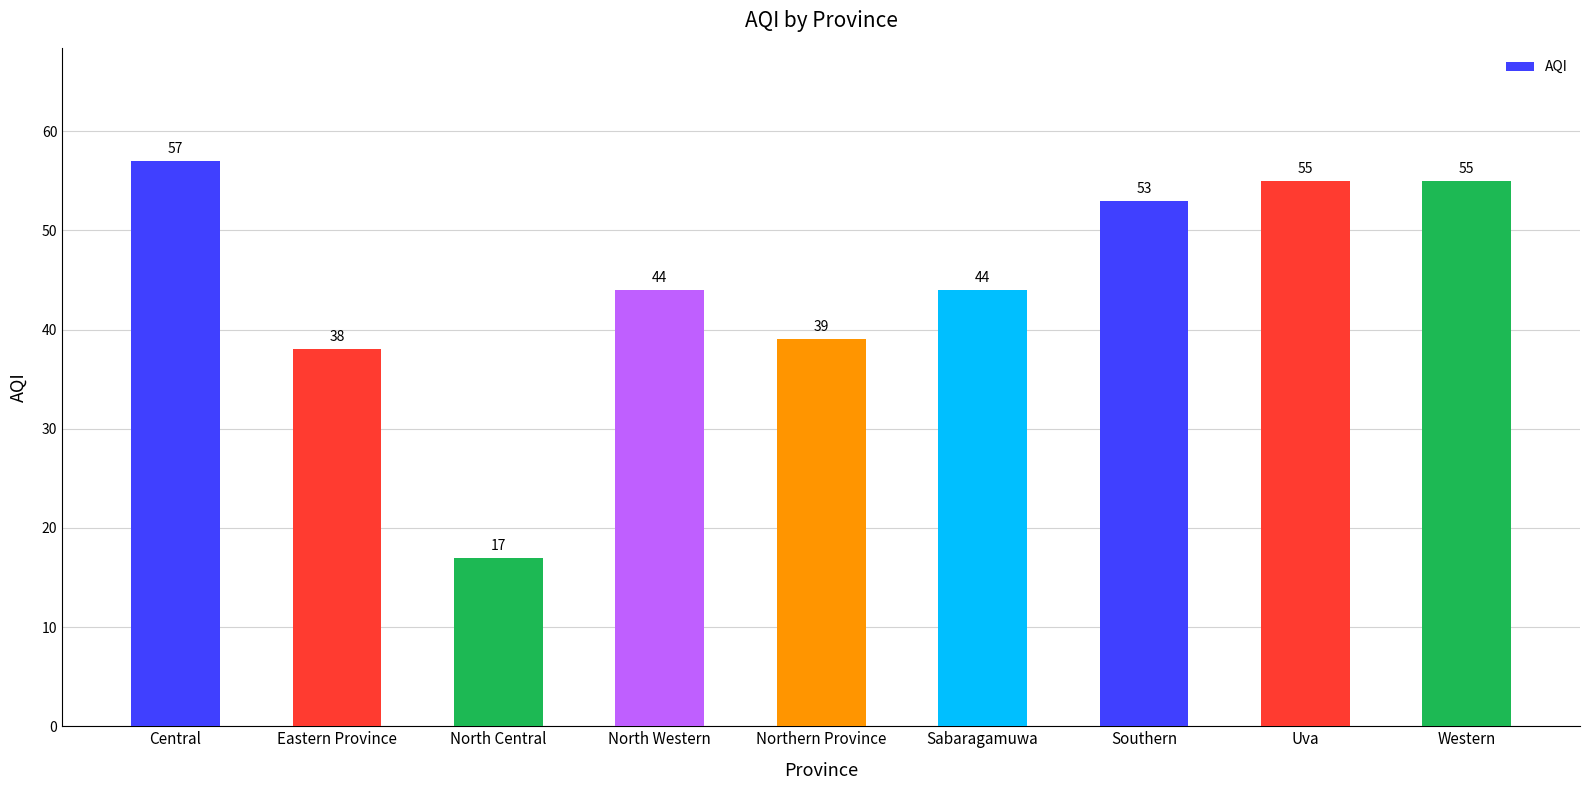

What position from the left is North Western?

4